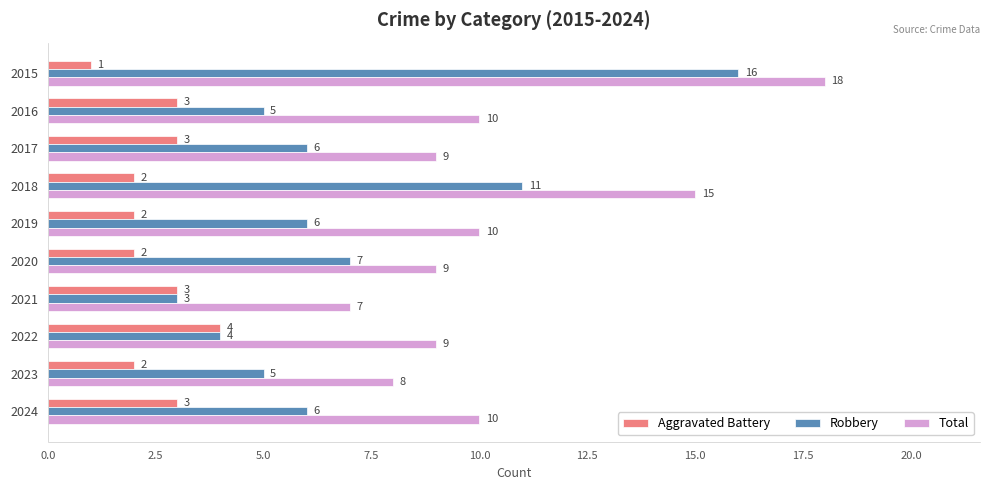

How many Aggravated Battery values are between 2 and 3?

8